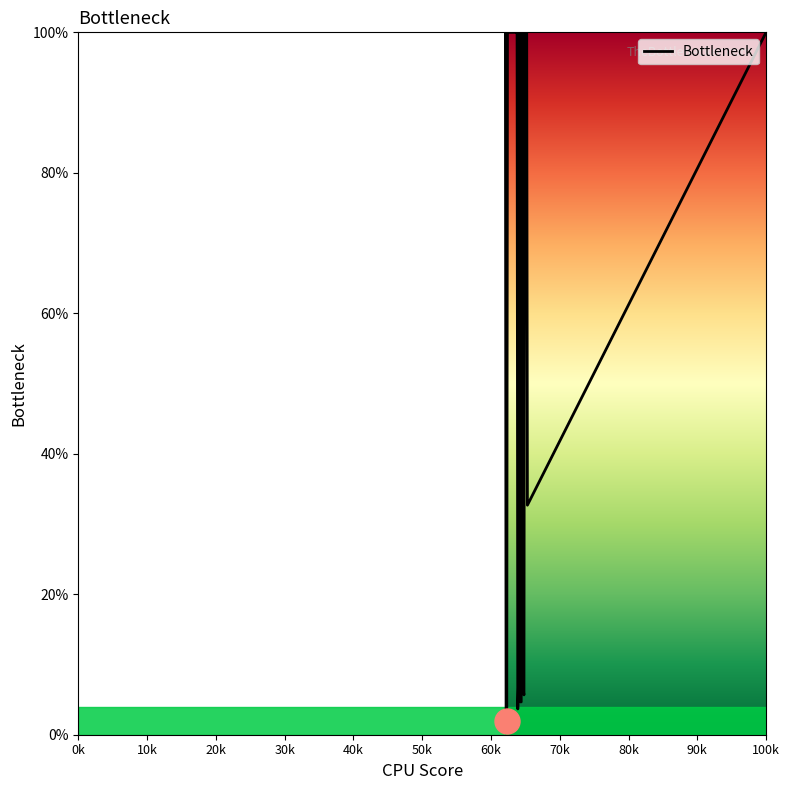

What is the minimum value shown in the chart?

2.0